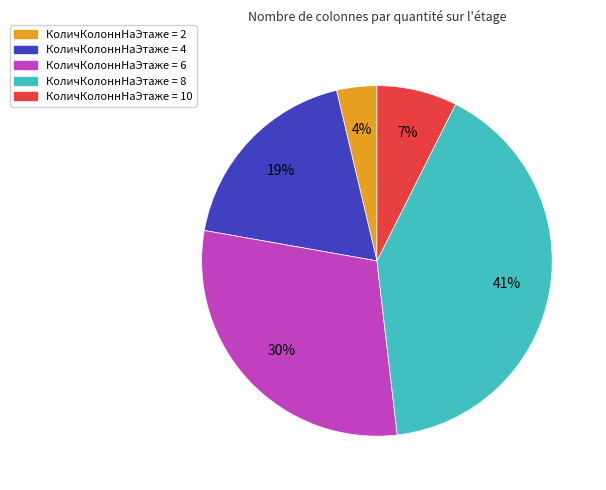

Is there a majority slice in this chart?

No